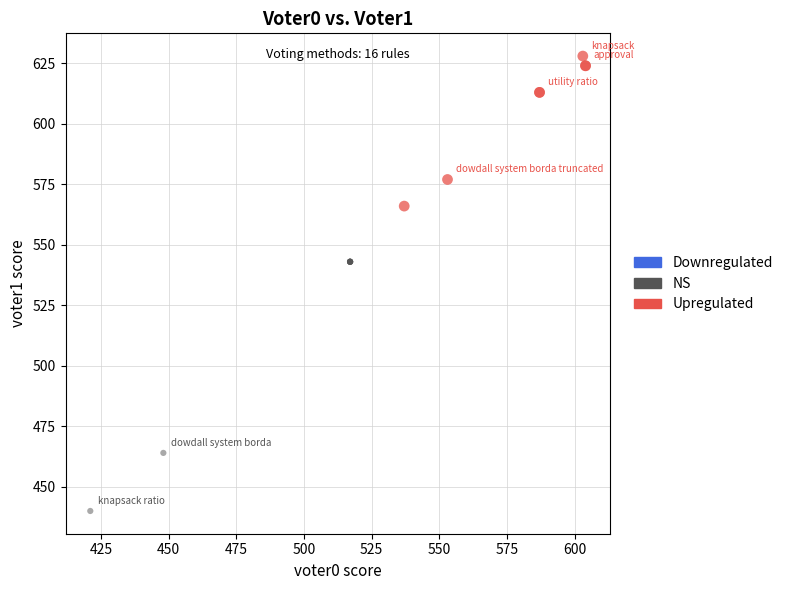

Which series has the largest Y range (max minus min)?

NS